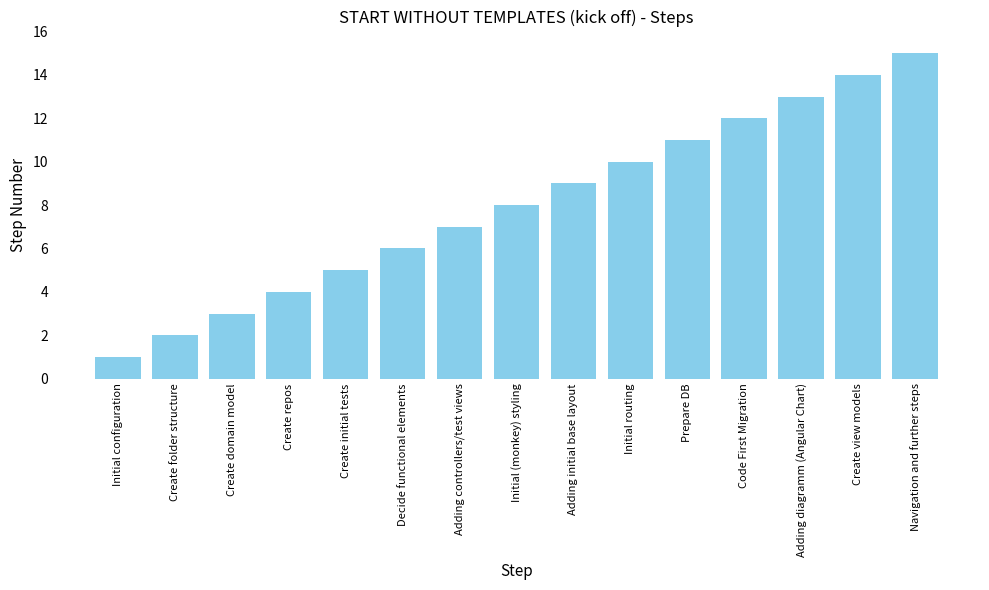

How many bars are there in total?

15